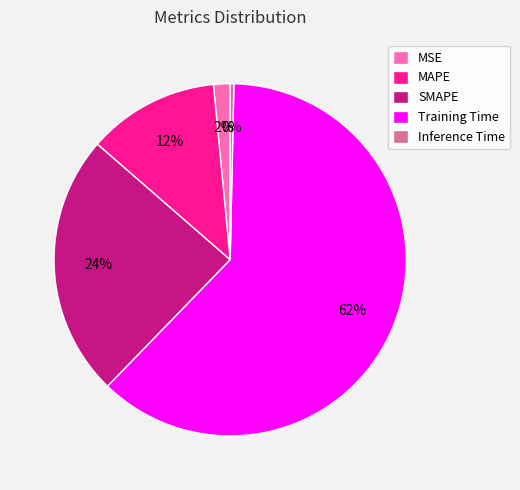

To the nearest percent, what is the combined percentage of Inference Time and SMAPE?

24%